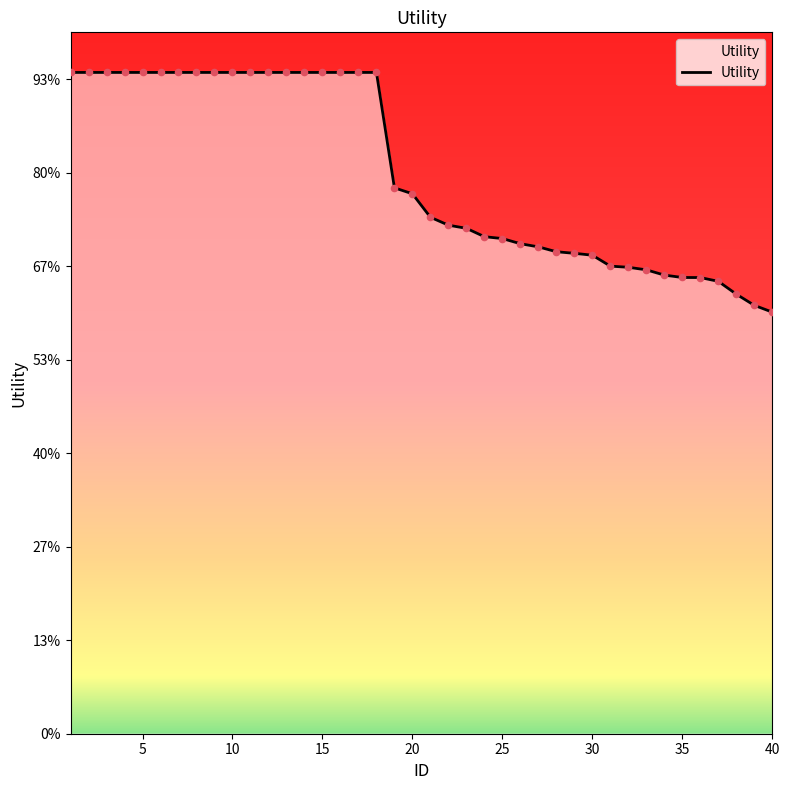

Does the chart have visible grid lines?

No